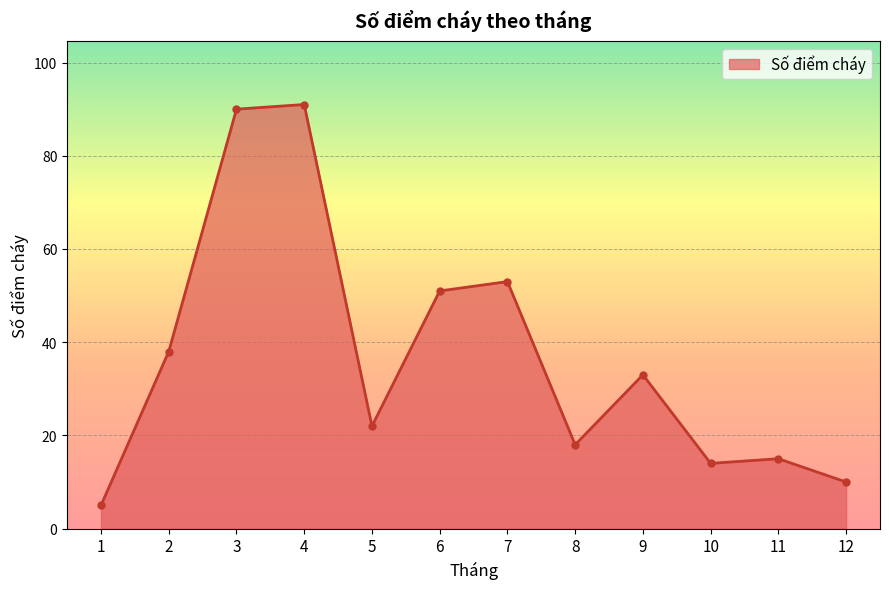

Reading left to right, transcribe all the data shown in this chart.

1=5	2=38	3=90	4=91	5=22	6=51	7=53	8=18	9=33	10=14	11=15	12=10